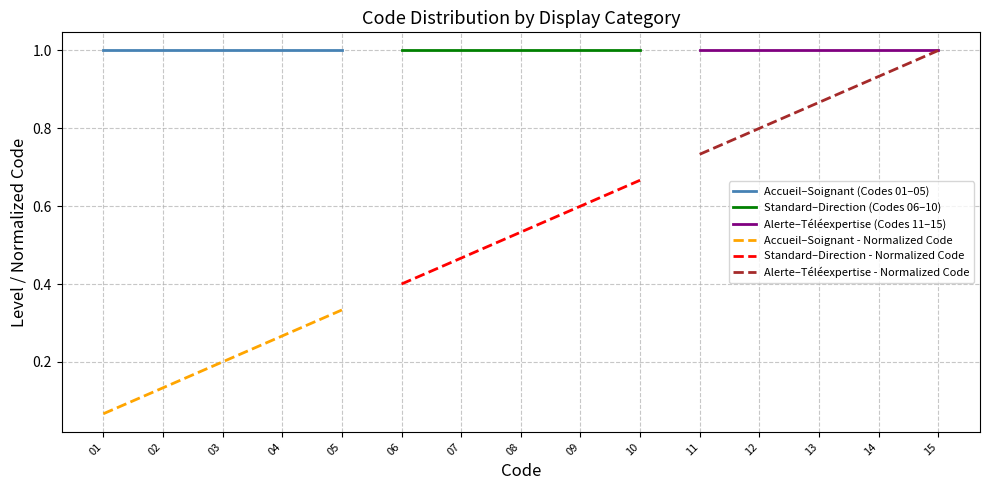

True or false: Accueil–Soignant - Normalized Code and Accueil–Soignant (Codes 01–05) intersect in this chart.

False